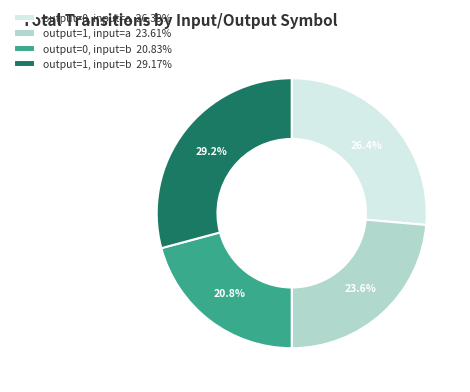

What is the ratio of the value at output=1, input=a 23.61% to the value at output=1, input=b 29.17%?

0.8